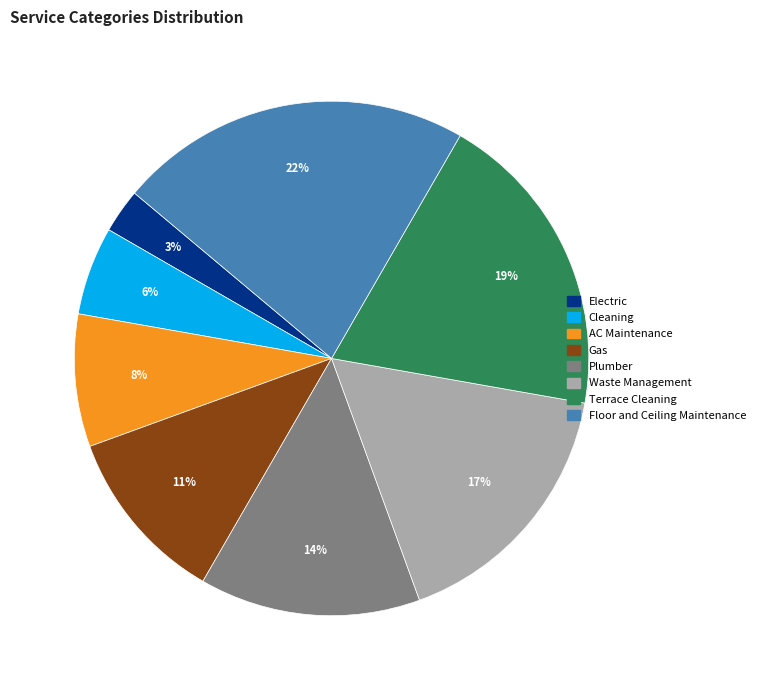

Rank the categories by value from highest to lowest.

Floor and Ceiling Maintenance, Terrace Cleaning, Waste Management, Plumber, Gas, AC Maintenance, Cleaning, Electric